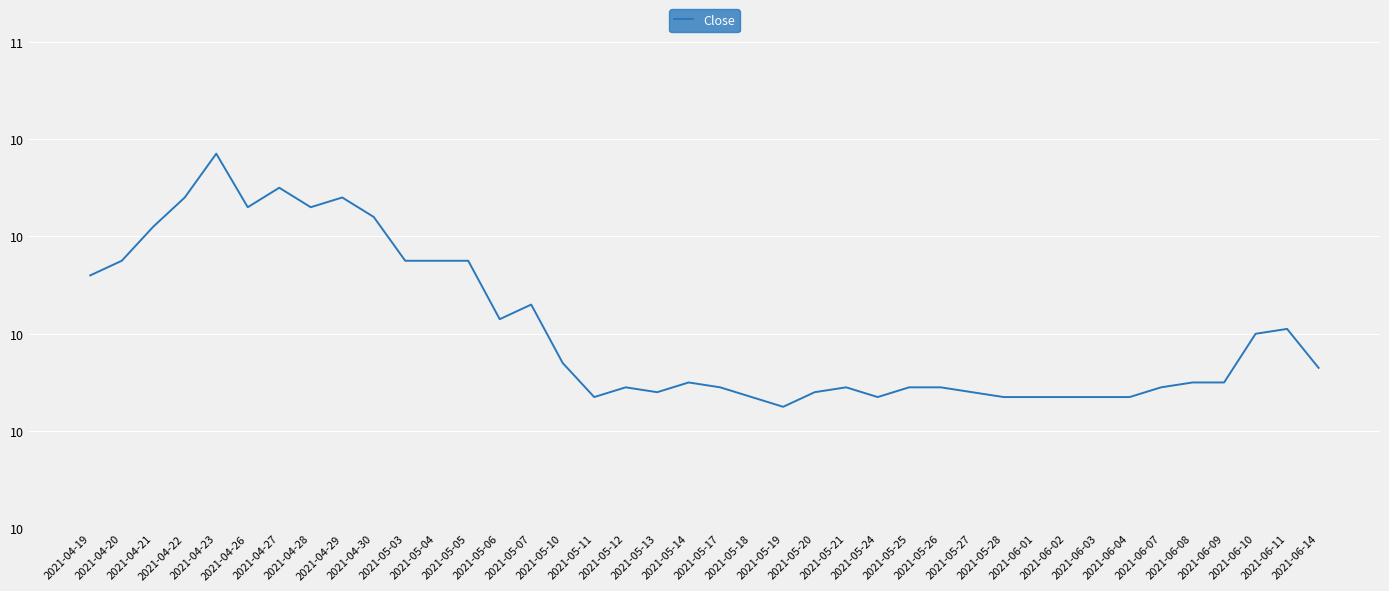

The chart shows a value of 6.7 at 2021-05-24. True or false?

False